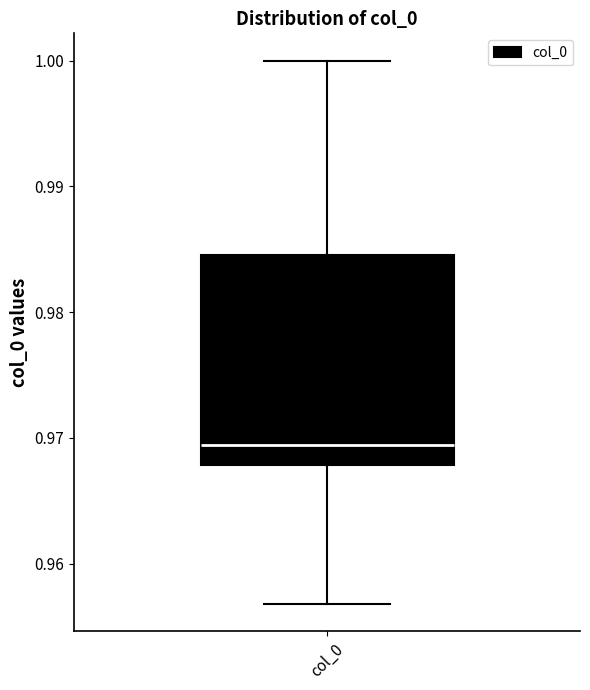

Where is the upper edge of the box for col_0 on the y-axis? The values are not printed on the chart, so give them approximately, as read against the axis.

0.985